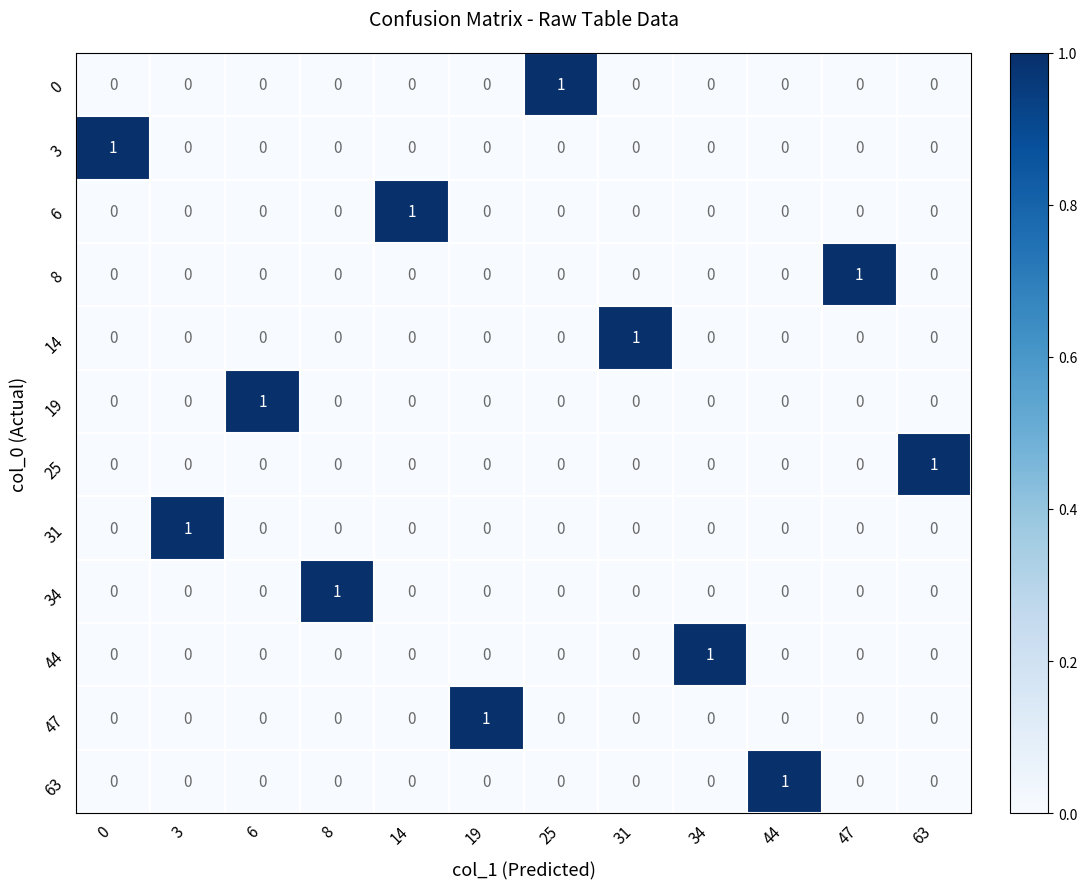

The value of 19 at 25 is 1. True or false?

False